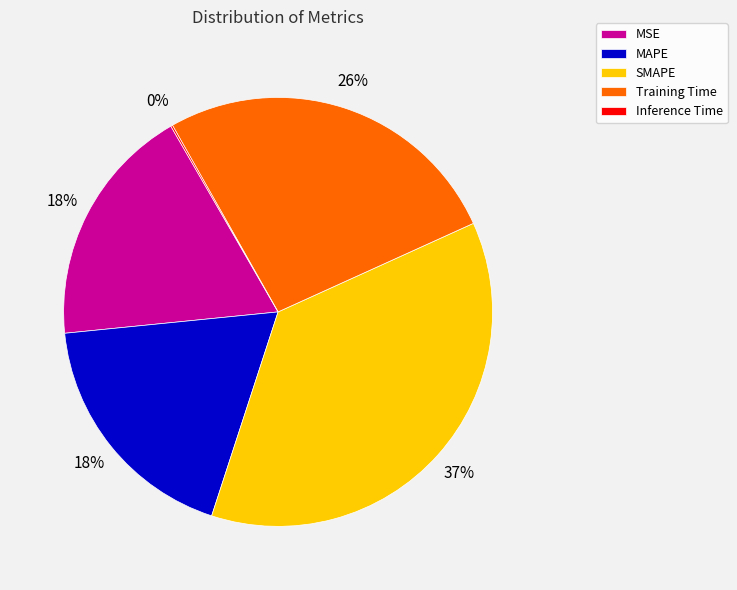

Do SMAPE and Training Time together represent more than half of the pie?

Yes